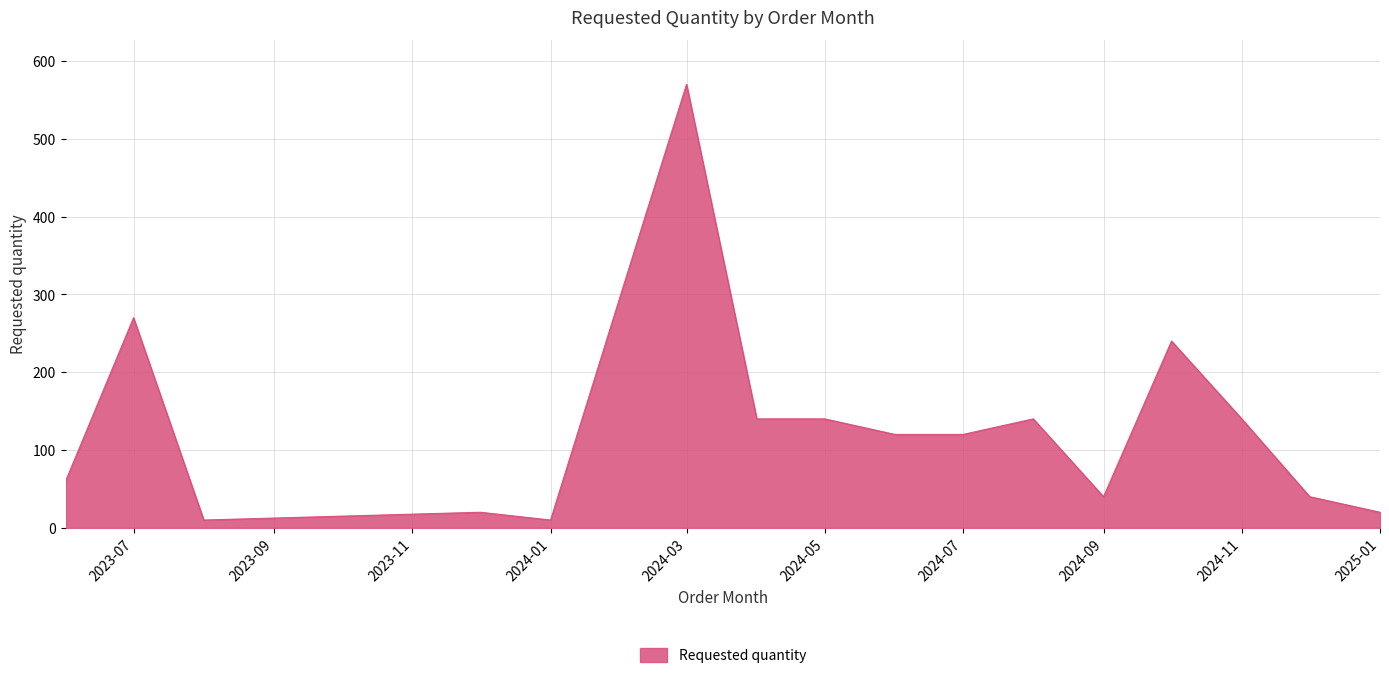

What is the greatest value displayed?

570